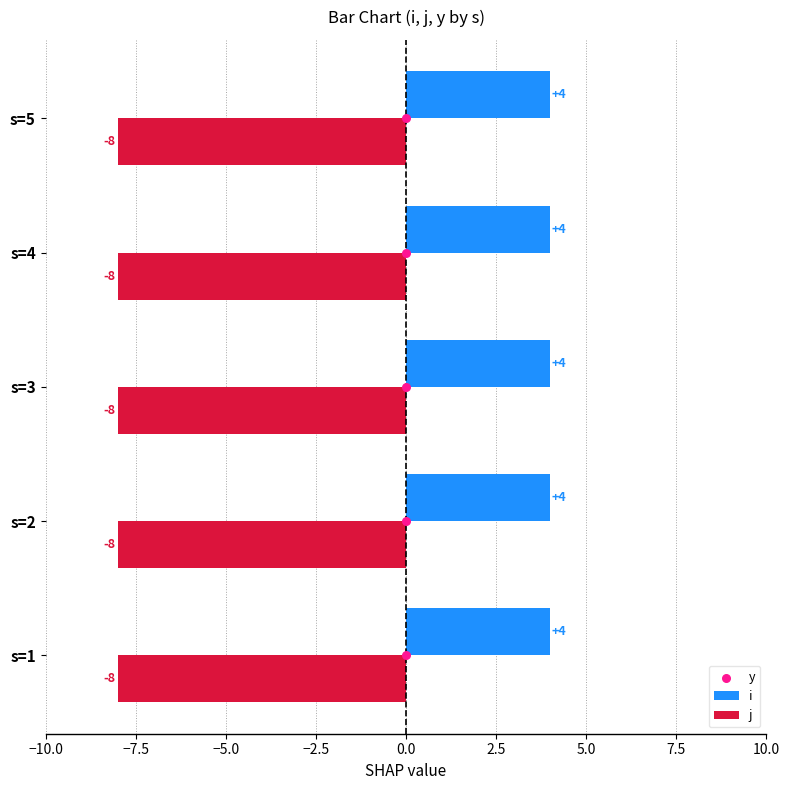

Which series contains the lowest Y value?

y